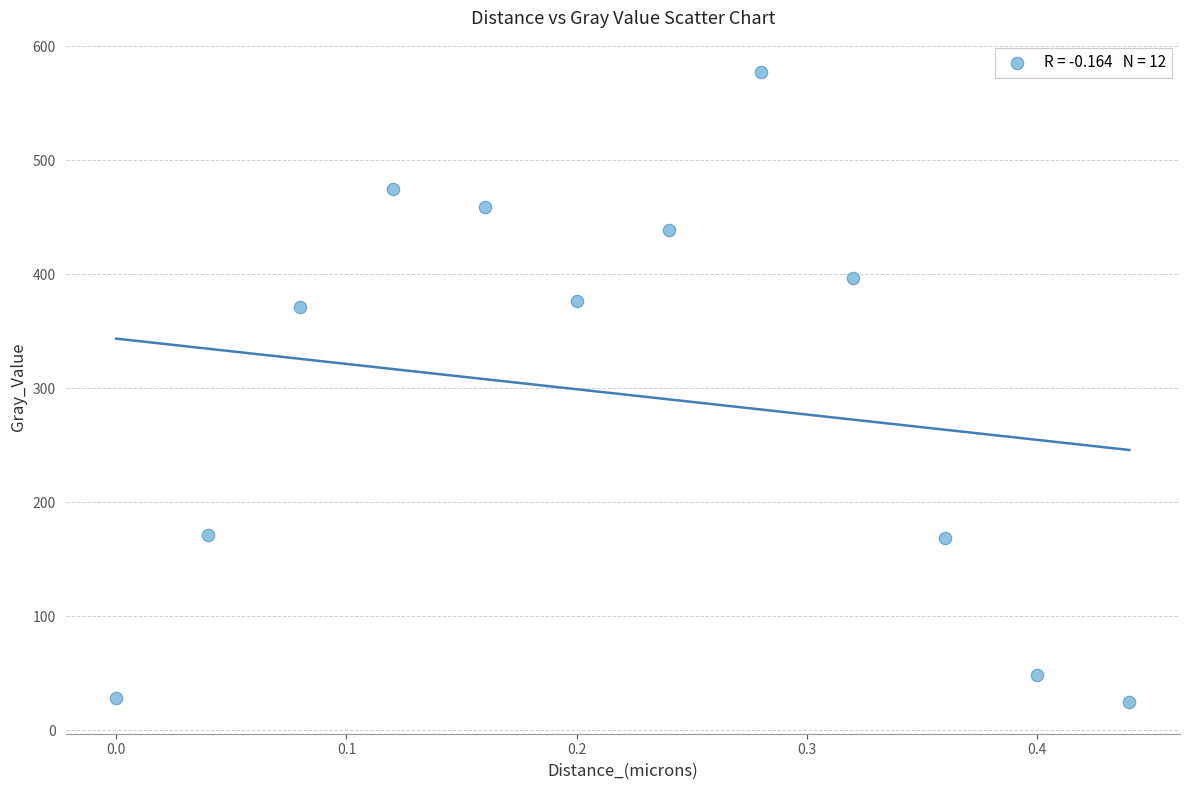

What is the average Y value?

294.8